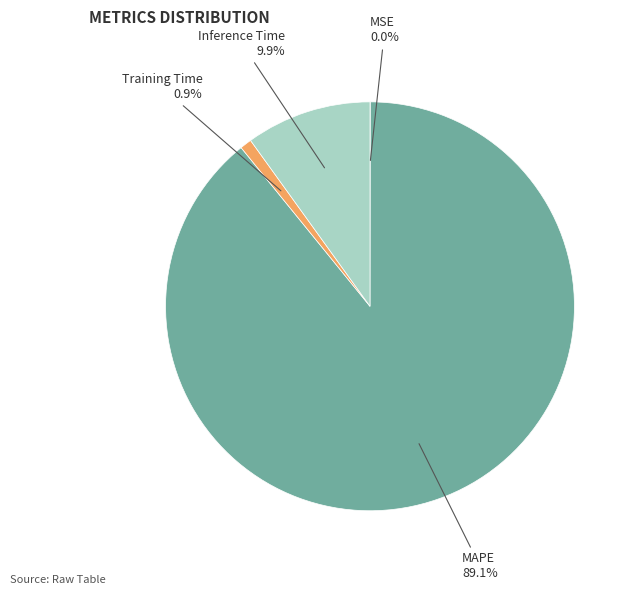

Does any single category account for the majority?

Yes